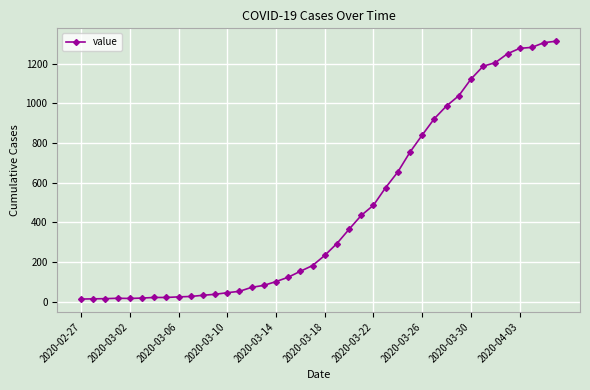

What is the maximum value shown in the chart?

1313